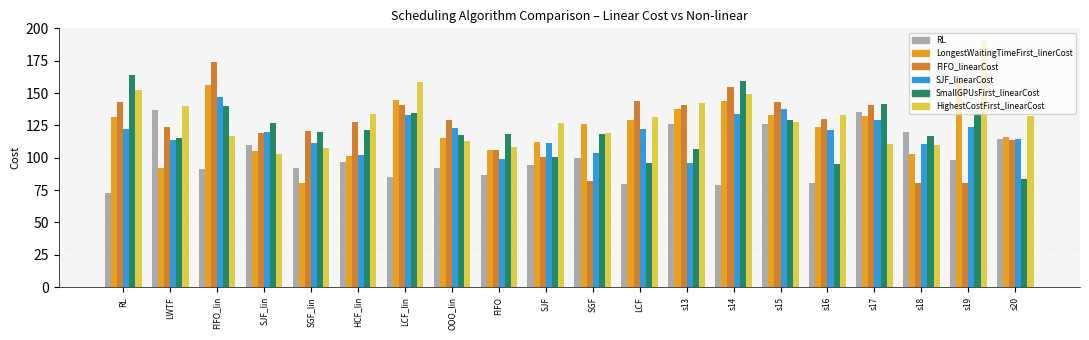

What is the value of the SJF_linearCost bar at the 4th from the left?

119.9